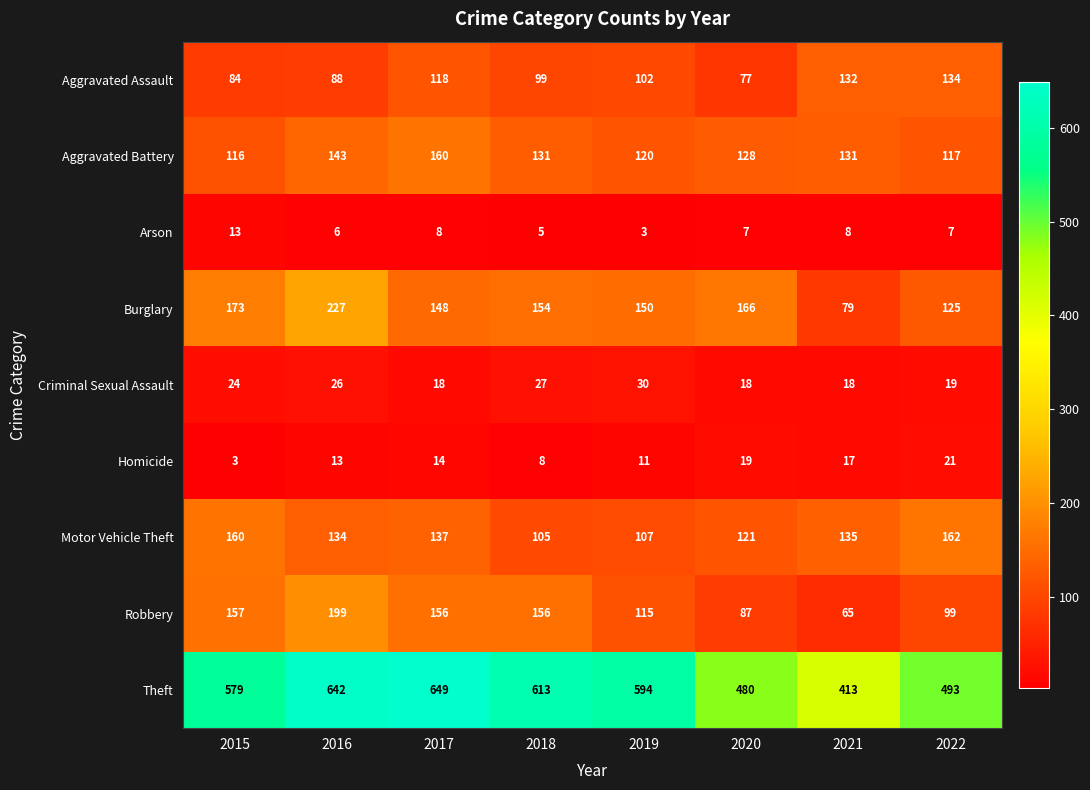

Where is Burglary nearest to the value 153?

2018